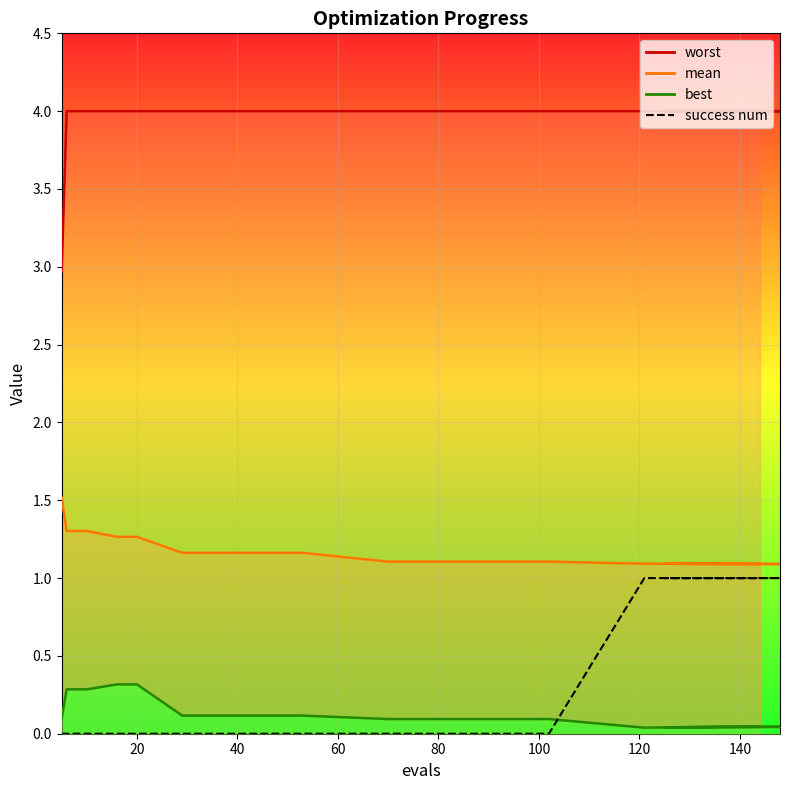

Count the success num values in the range 0 to 1.

15